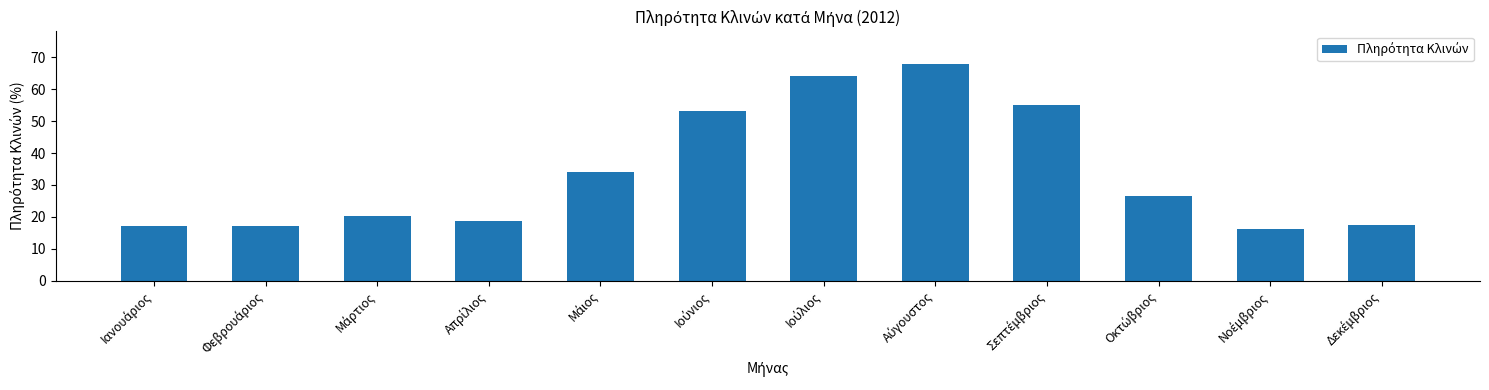

What is the value of the 2nd bar from the left?

17.1